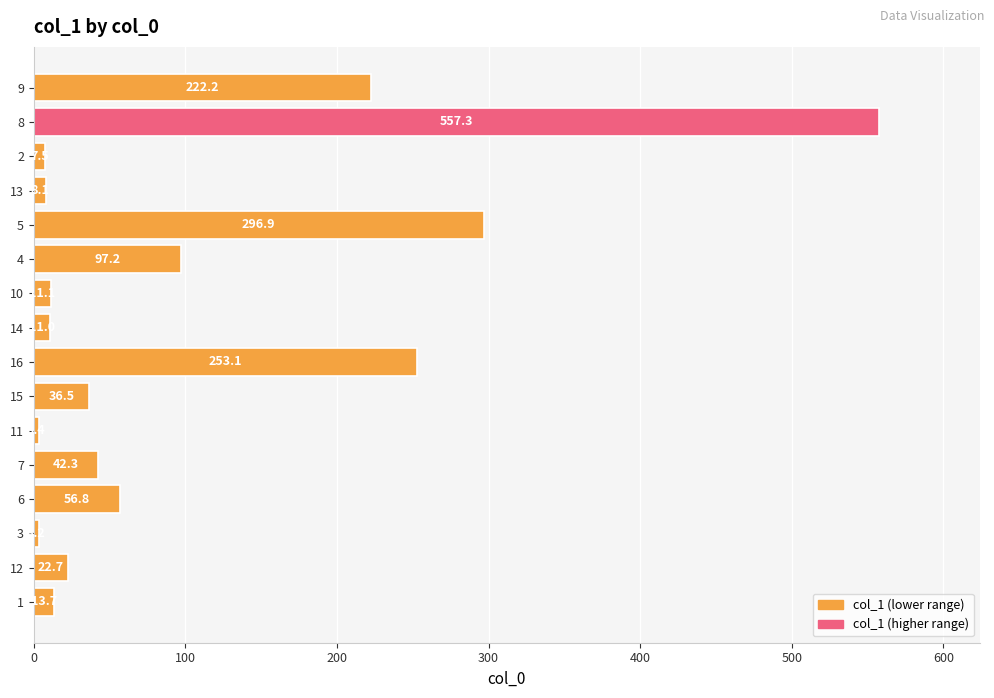

What is the difference between the maximum and second lowest values?

553.9